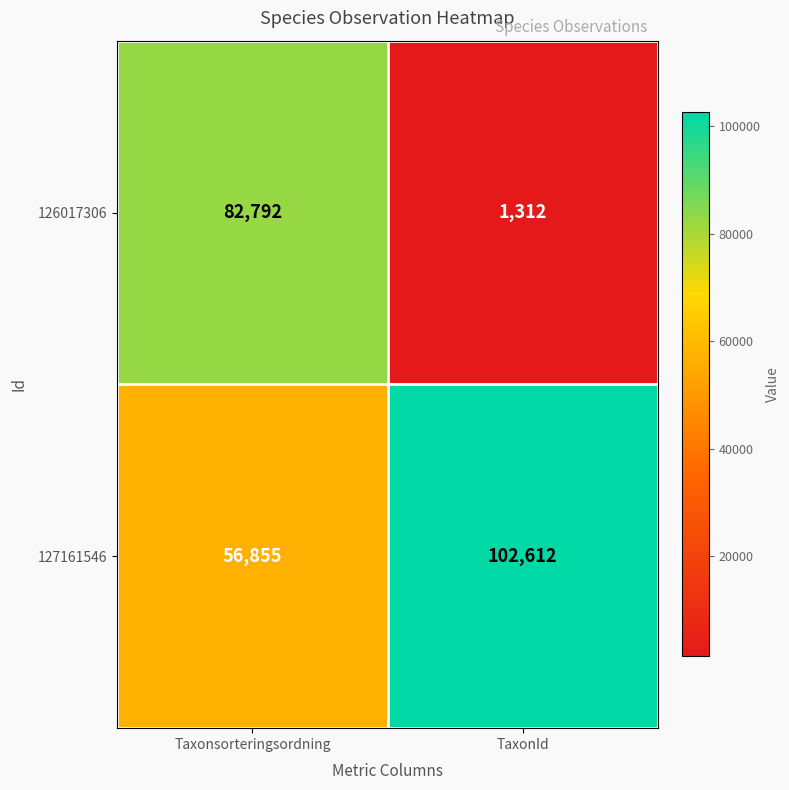

The value of 127161546 at TaxonId is 71320. True or false?

False